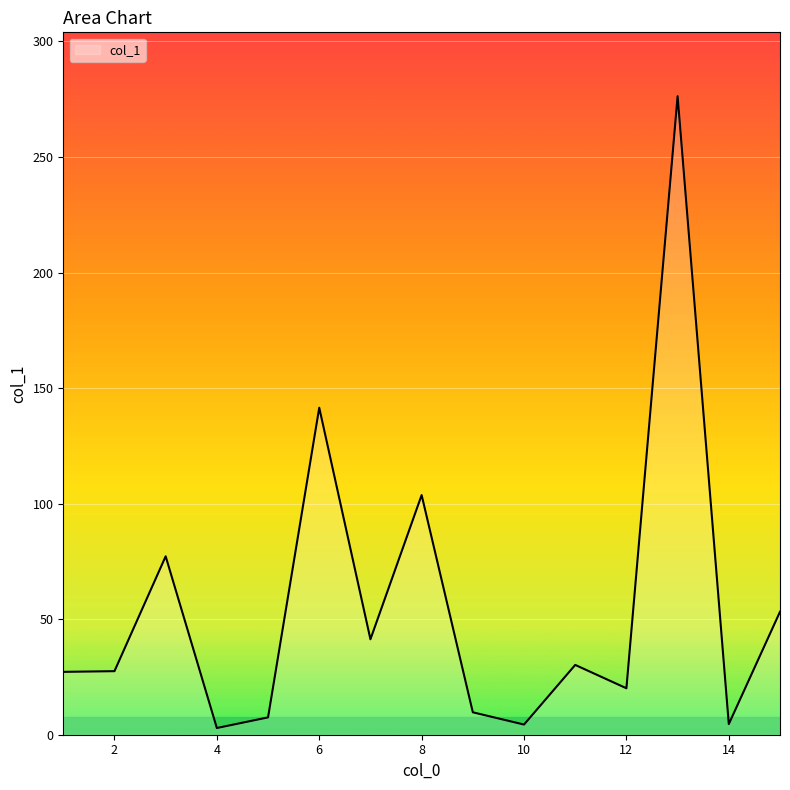

What is the difference between the maximum and minimum values?

273.4